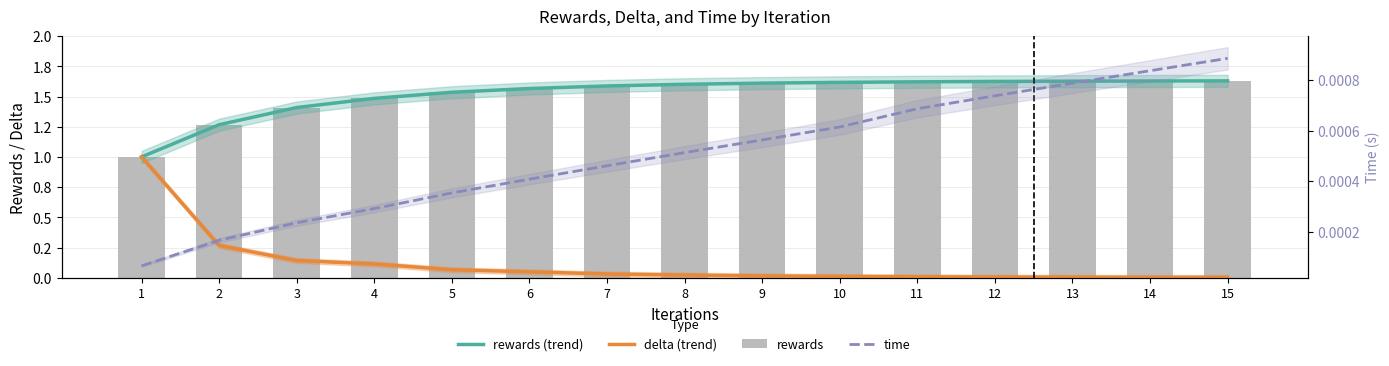

Reading left to right, list all the values displayed in this chart.

rewards (trend): 1=1.0	2=1.3	3=1.4	4=1.5	5=1.5	6=1.6	7=1.6	8=1.6	9=1.6	10=1.6	11=1.6	12=1.6	13=1.6	14=1.6	15=1.6
delta (trend): 1=1.0	2=0.3	3=0.1	4=0.1	5=0.1	6=0.0	7=0.0	8=0.0	9=0.0	10=0.0	11=0.0	12=0.0	13=0.0	14=0.0	15=0.0
rewards: 1=1.0	2=1.3	3=1.4	4=1.5	5=1.5	6=1.6	7=1.6	8=1.6	9=1.6	10=1.6	11=1.6	12=1.6	13=1.6	14=1.6	15=1.6
time: 1=0.0	2=0.0	3=0.0	4=0.0	5=0.0	6=0.0	7=0.0	8=0.0	9=0.0	10=0.0	11=0.0	12=0.0	13=0.0	14=0.0	15=0.0